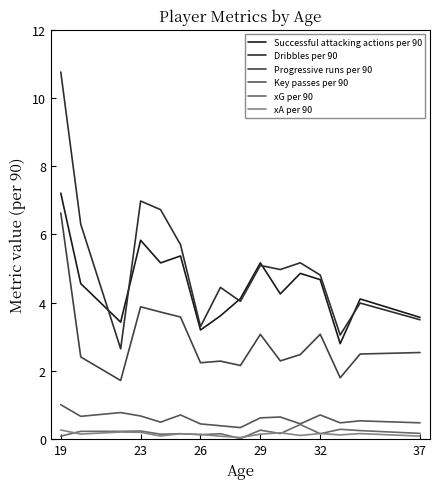

True or false: Successful attacking actions per 90 has more than 2 interior local peaks.

True